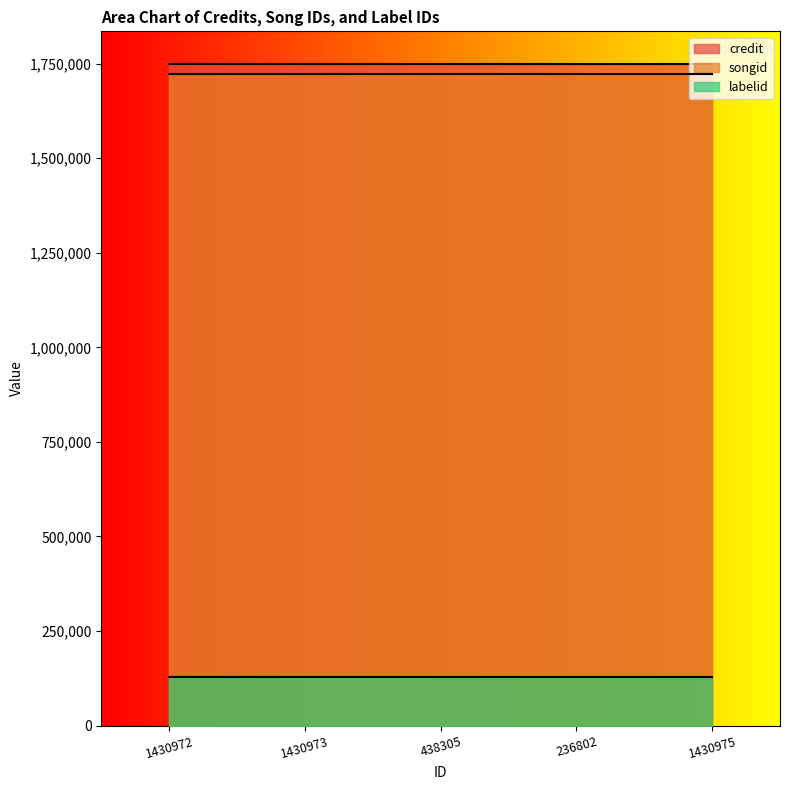

The credit series shows 1748048 at 236802. True or false?

True